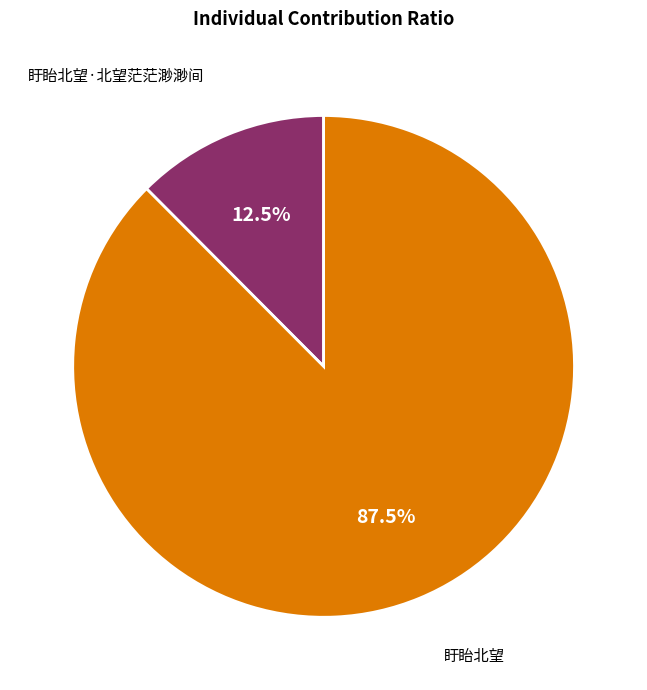

Which category has the smallest portion of the pie?

盱眙北望·北望茫茫渺渺间